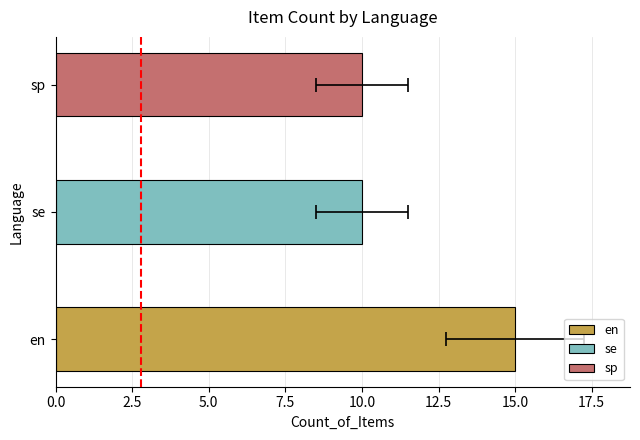

Rank the categories by value from lowest to highest.

se, sp, en